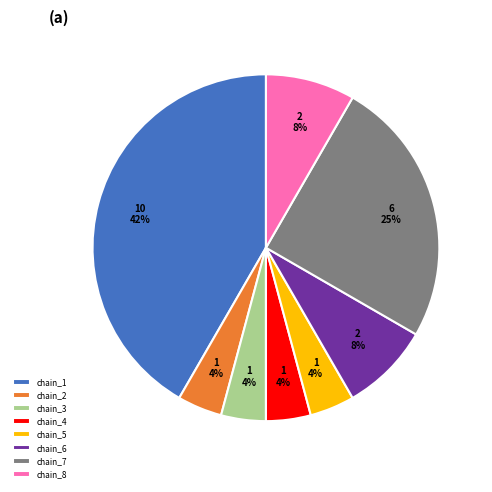

To the nearest percent, what portion does chain_7 represent?

25%